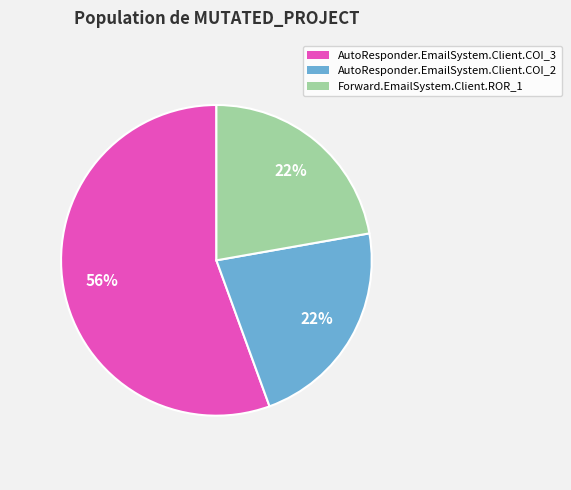

Is the sum of Forward.EmailSystem.Client.ROR_1 and AutoResponder.EmailSystem.Client.COI_3 greater than half?

Yes